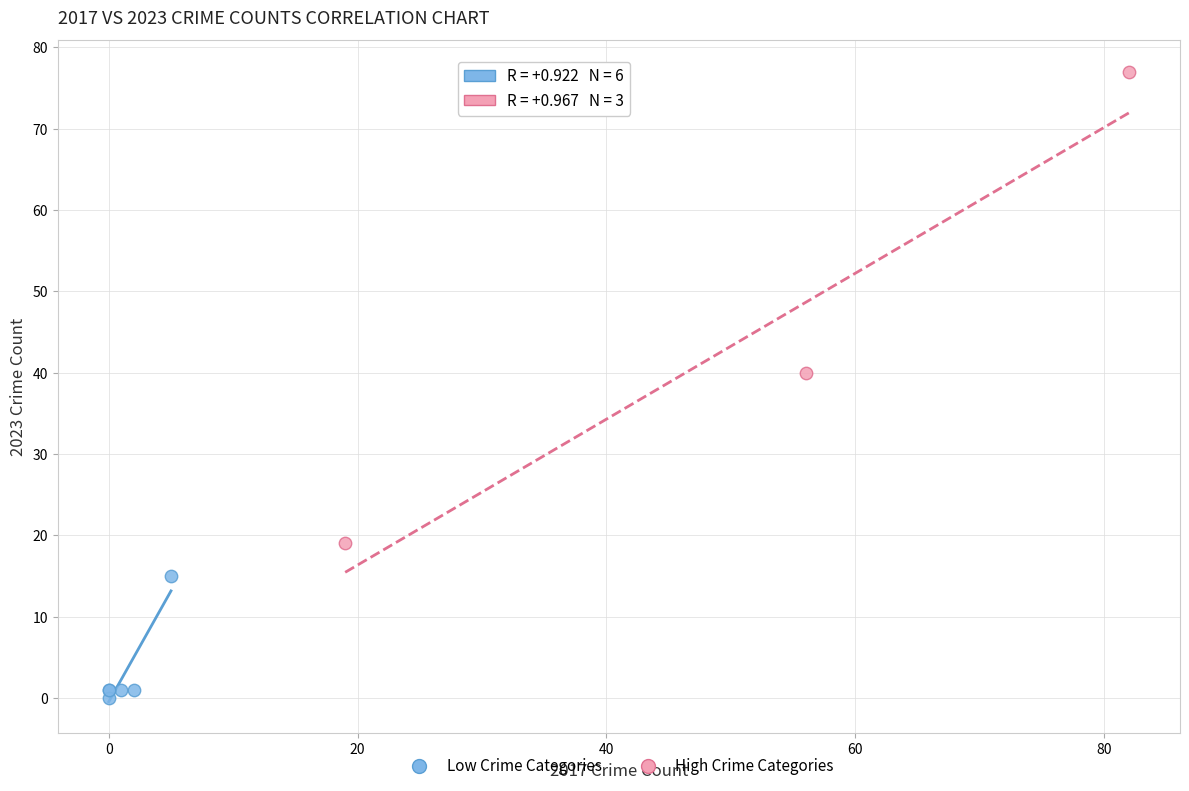

Which series contains the lowest Y value?

Low Crime Categories